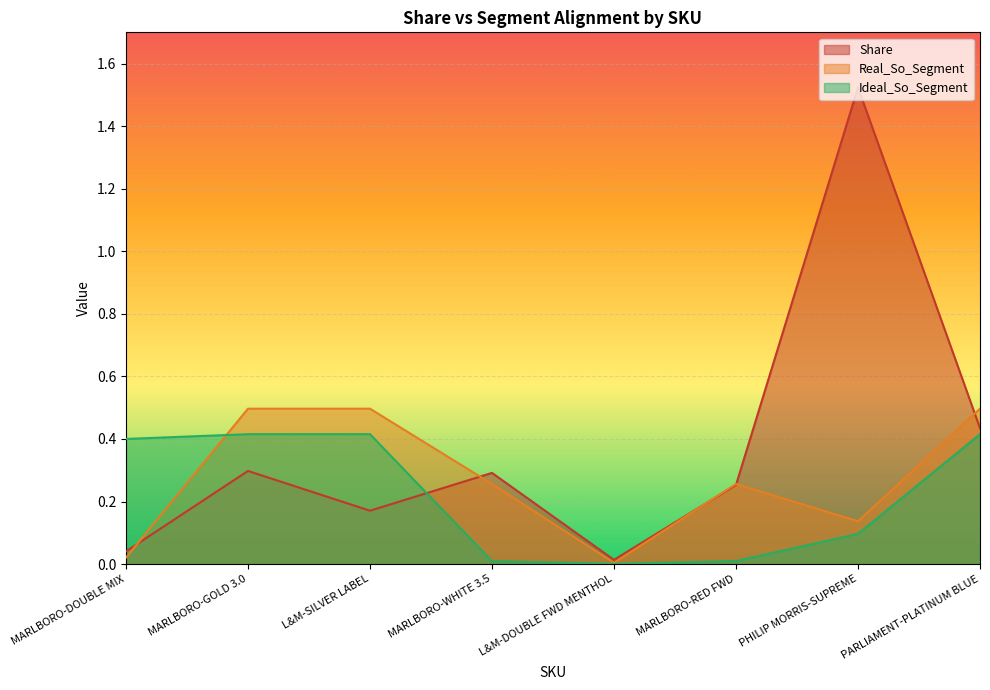

List the series in order of their peak value, lowest first.

Ideal_So_Segment, Real_So_Segment, Share